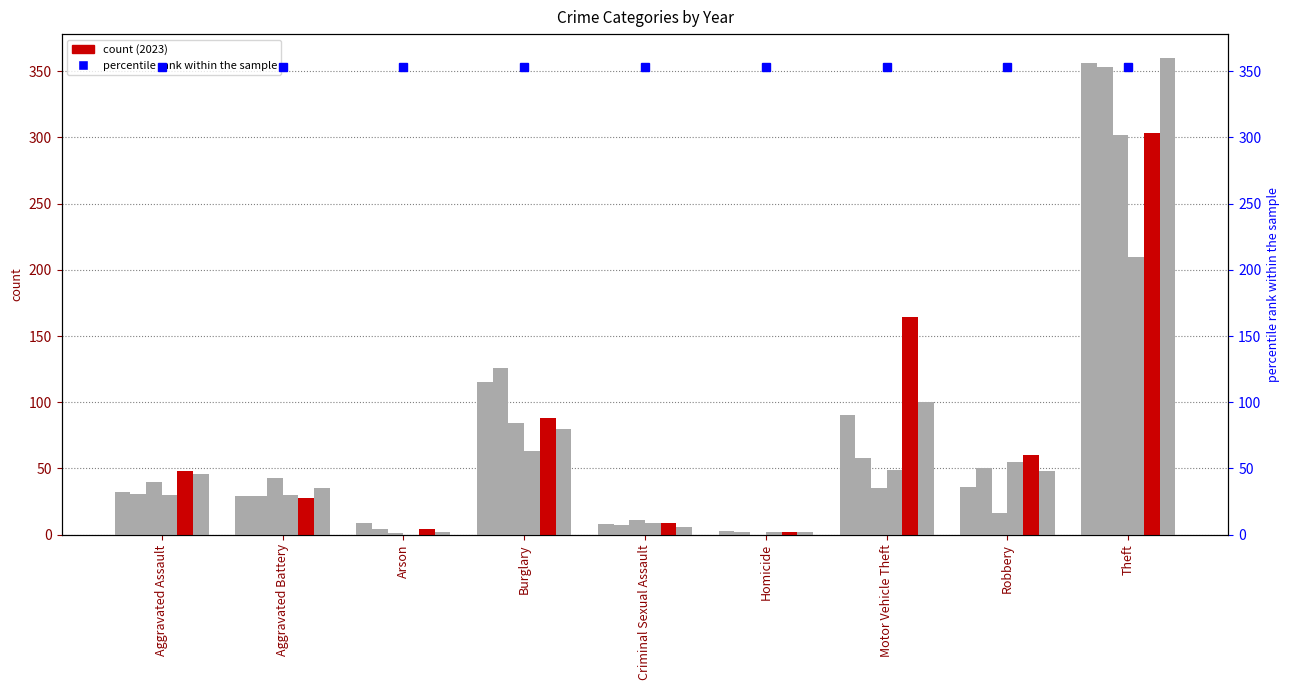

What is the label of the 5th bar from the left?

Criminal Sexual Assault